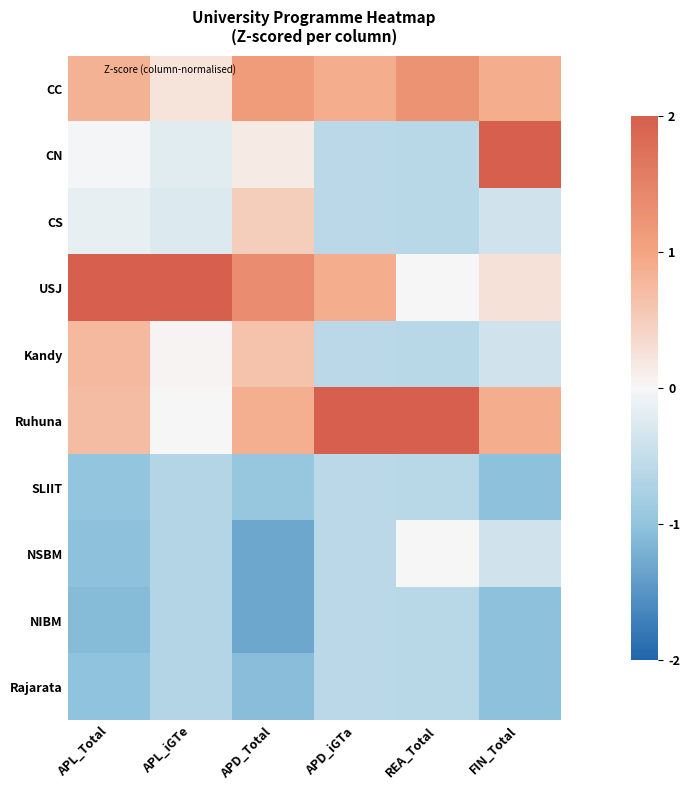

At which category is the sum across all series the highest?

APL_Total